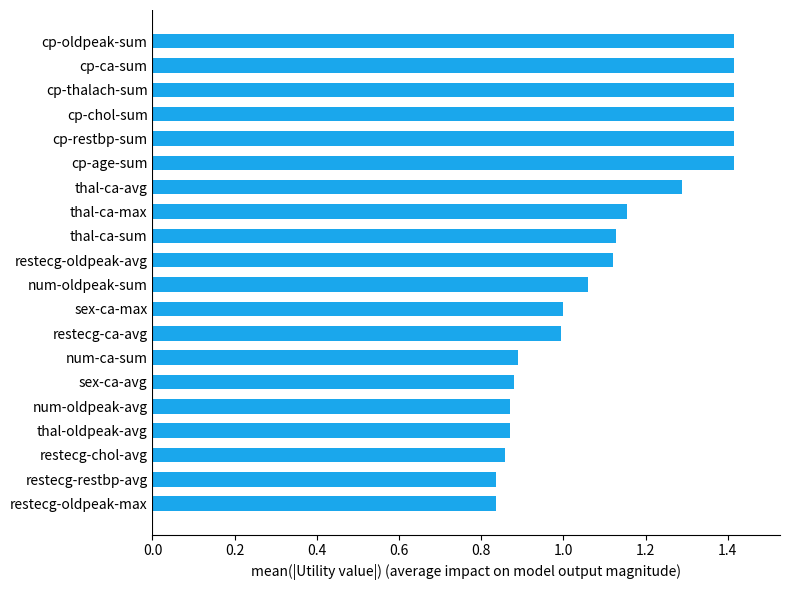

Which has a higher value, cp-restbp-sum or thal-ca-max?

cp-restbp-sum